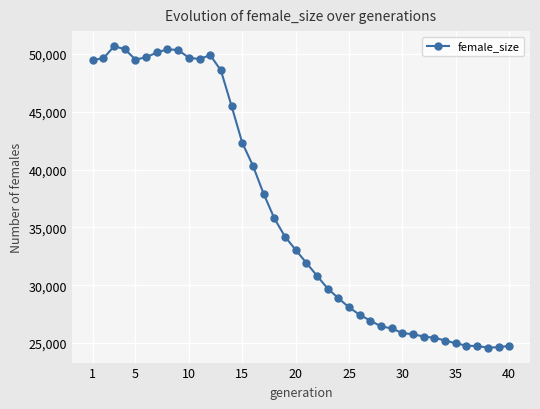

True or false: there are more than 2 points higher than both neighbors.

True